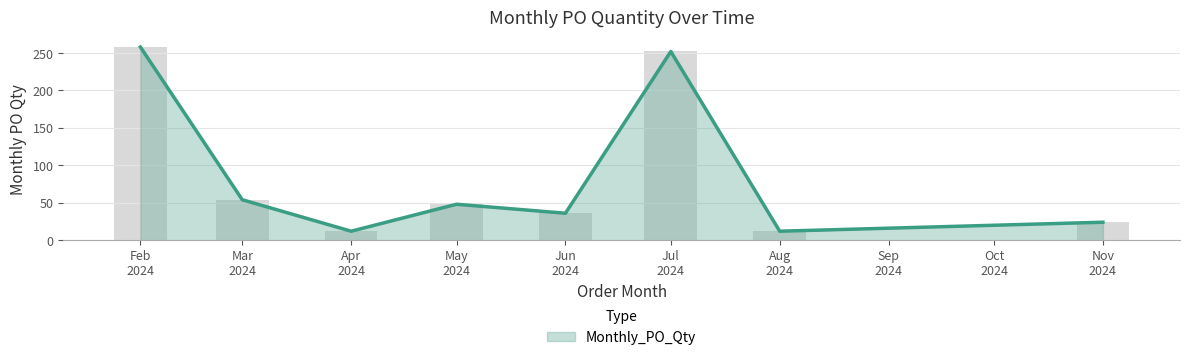

What is the greatest value displayed?

258